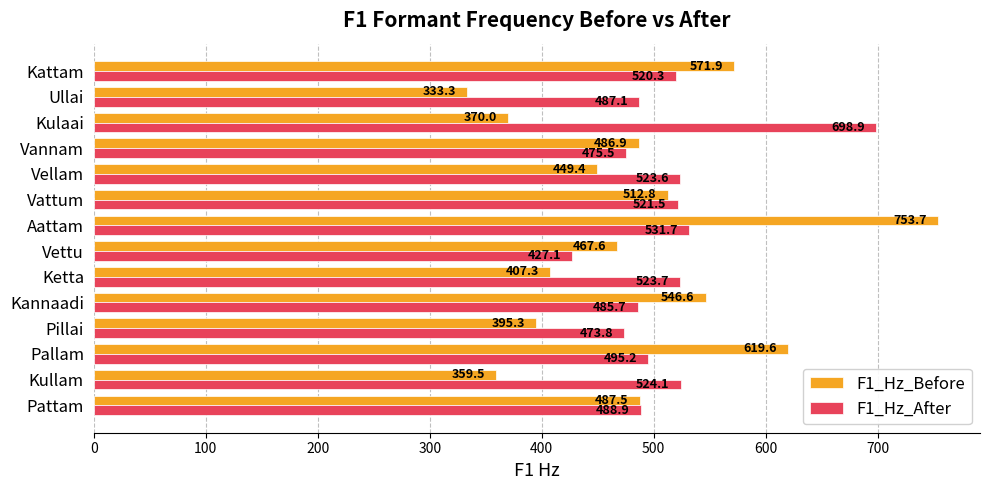

What is the difference between the maximum and second lowest values in the F1_Hz_Before series?

394.2